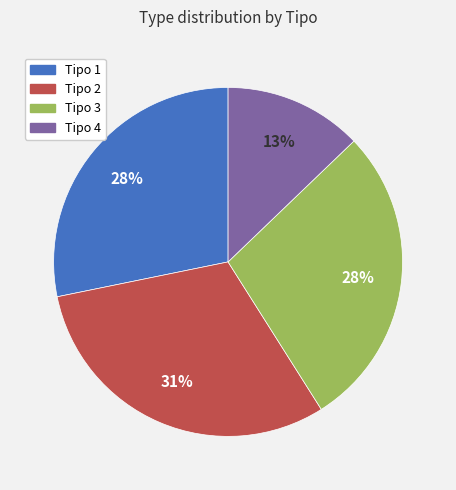

Is there a majority slice in this chart?

No